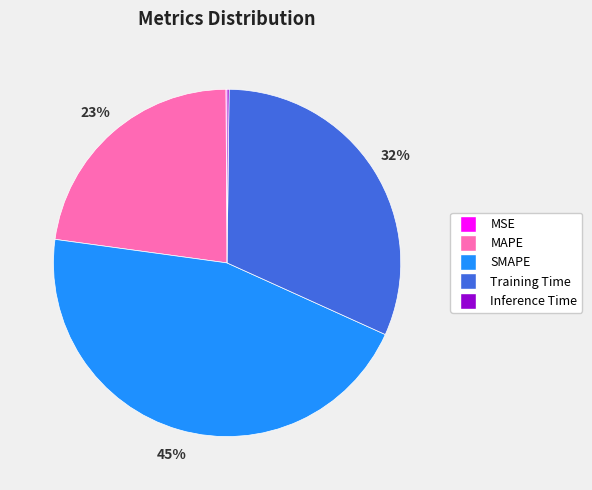

Is there a majority slice in this chart?

No